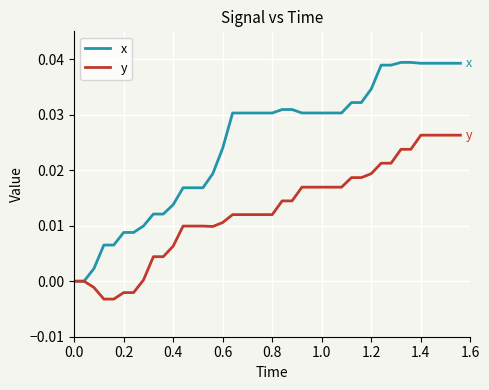

Does the chart display data point markers on the line(s)?

No